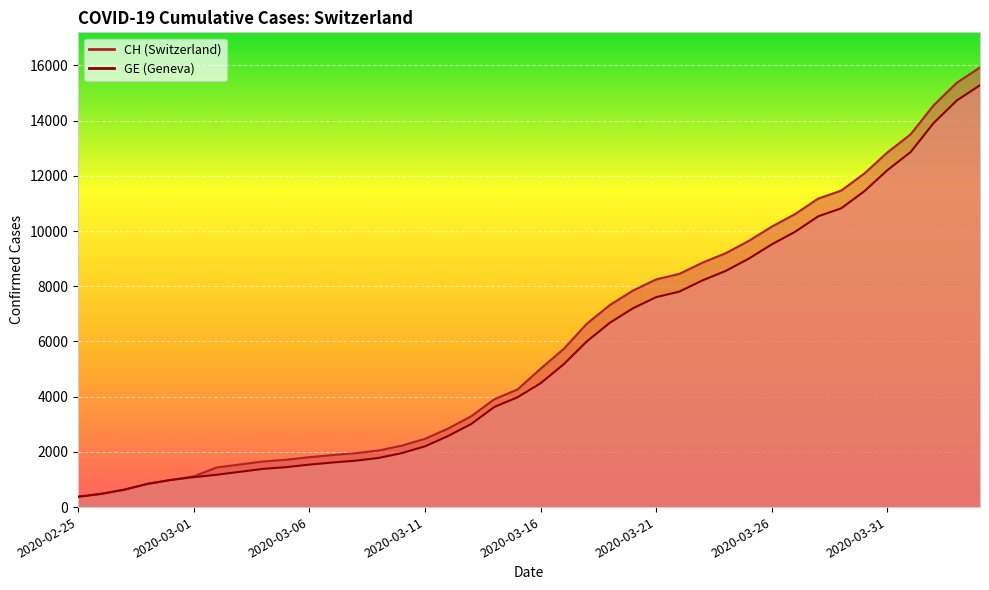

Between 2020-03-26 and 2020-03-18, which is larger?

2020-03-26